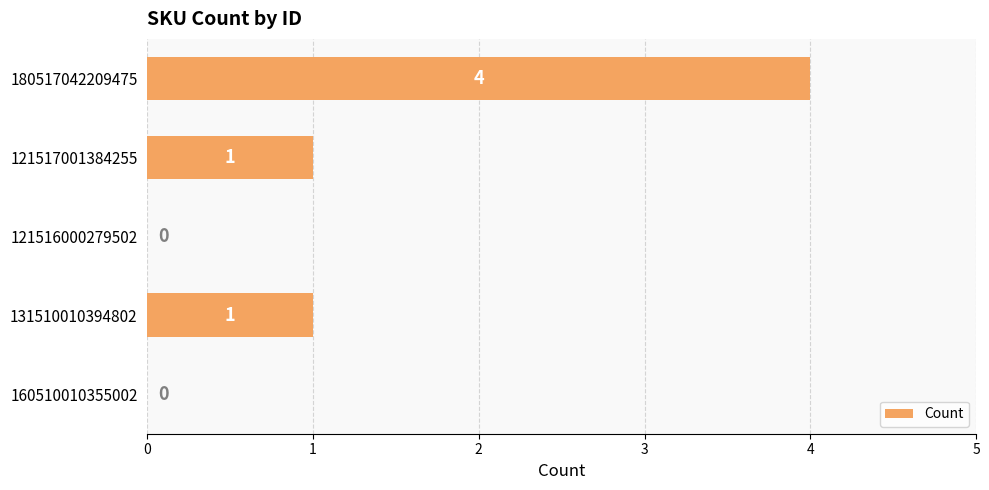

Reading bottom to top, extract all data points from this chart.

160510010355002=0	131510010394802=1	121516000279502=0	121517001384255=1	180517042209475=4